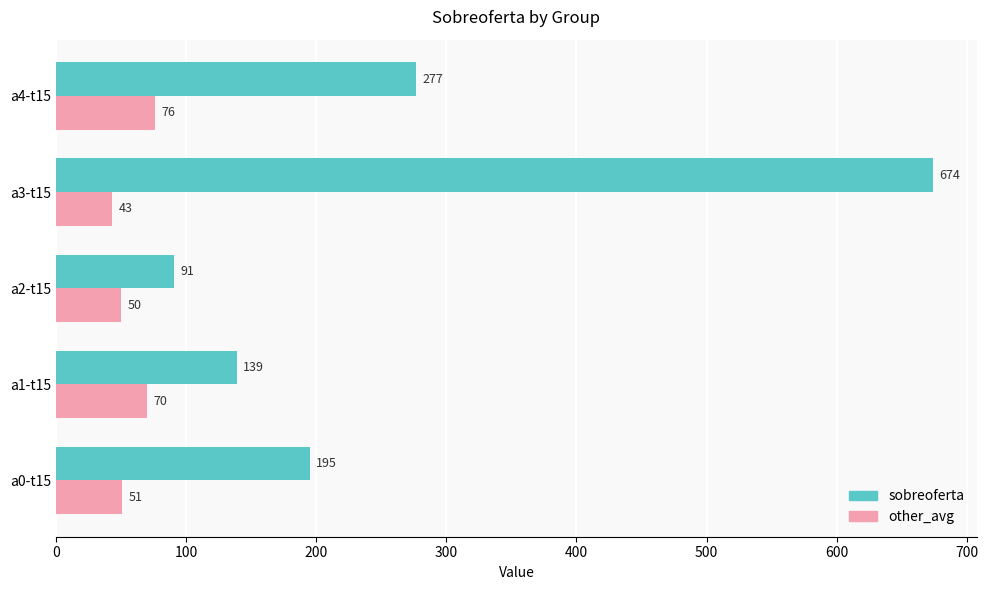

The sobreoferta series shows 76 at a1-t15. True or false?

False